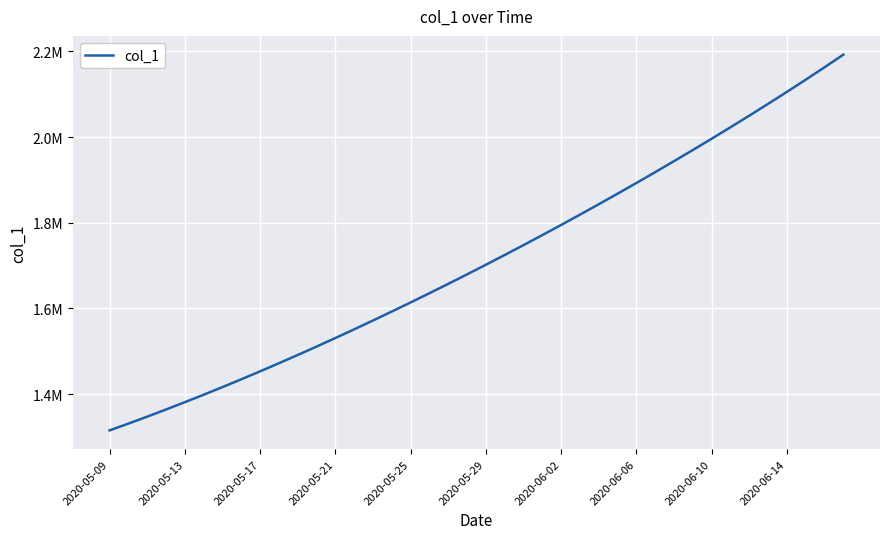

What is the value of the 6th point from the left?

1398365.8